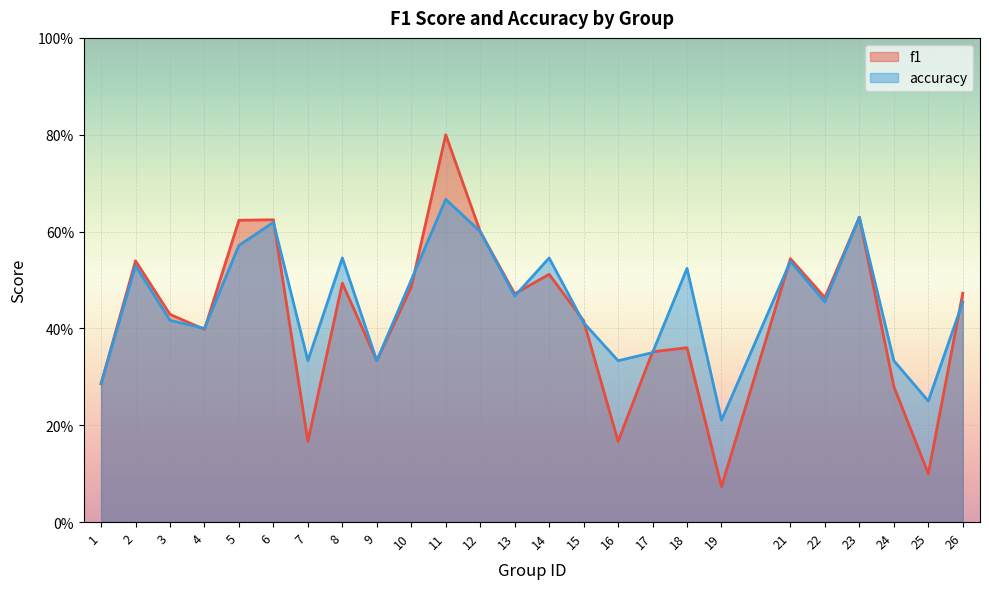

How many lines are shown in the chart?

2